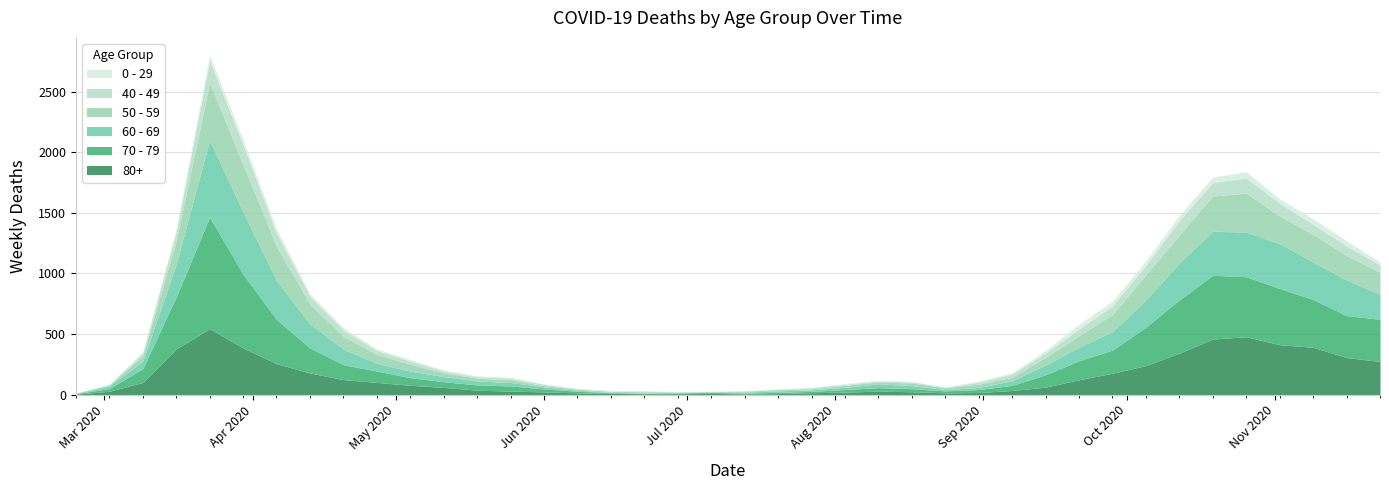

Reading left to right, transcribe all the data shown in this chart.

80+: 0=3	1=27	2=100	3=377	4=544	5=385	6=255	7=178	8=123	9=100	10=76	11=59	12=36	13=28	14=22	15=13	16=9	17=6	18=7	19=9	20=5	21=7	22=15	23=20	24=28	25=23	26=14	27=17	28=33	29=61	30=122	31=176	32=239	33=342	34=458	35=477	36=411	37=390	38=305	39=273
70 - 79: 0=4	1=22	2=113	3=427	4=920	5=608	6=365	7=206	8=123	9=94	10=63	11=47	12=43	13=43	14=24	15=14	16=6	17=5	18=5	19=8	20=7	21=11	22=11	23=21	24=29	25=25	26=16	27=24	28=43	29=102	30=157	31=191	32=318	33=439	34=526	35=495	36=464	37=394	38=346	39=348
60 - 69: 0=2	1=22	2=61	3=272	4=634	5=514	6=320	7=199	8=128	9=63	10=54	11=42	12=33	13=28	14=18	15=8	16=3	17=3	18=6	19=3	20=8	21=12	22=13	23=19	24=31	25=25	26=12	27=17	28=39	29=80	30=112	31=152	32=221	33=305	34=364	35=368	36=370	37=310	38=294	39=206
50 - 59: 0=3	1=7	2=48	3=190	4=475	5=392	6=281	7=163	8=106	9=75	10=57	11=33	12=23	13=23	14=9	15=10	16=8	17=9	18=3	19=5	20=6	21=12	22=8	23=16	24=16	25=22	26=15	27=28	28=28	29=64	30=95	31=142	32=212	33=230	34=290	35=322	36=227	37=228	38=202	39=182
40 - 49: 0=0	1=5	2=21	3=79	4=183	5=163	6=111	7=66	8=51	9=33	10=27	11=13	12=12	13=14	14=12	15=3	16=2	17=5	18=1	19=1	20=4	21=2	22=10	23=8	24=8	25=10	26=2	27=17	28=26	29=38	30=55	31=72	32=76	33=120	34=111	35=126	36=105	37=83	38=80	39=60
0 - 29: 0=1	1=0	2=10	3=25	4=47	5=42	6=36	7=19	8=20	9=12	10=11	11=10	12=8	13=6	14=2	15=4	16=6	17=5	18=2	19=1	20=2	21=1	22=3	23=6	24=6	25=2	26=5	27=9	28=11	29=20	30=40	31=38	32=39	33=44	34=46	35=52	36=38	37=45	38=43	39=25